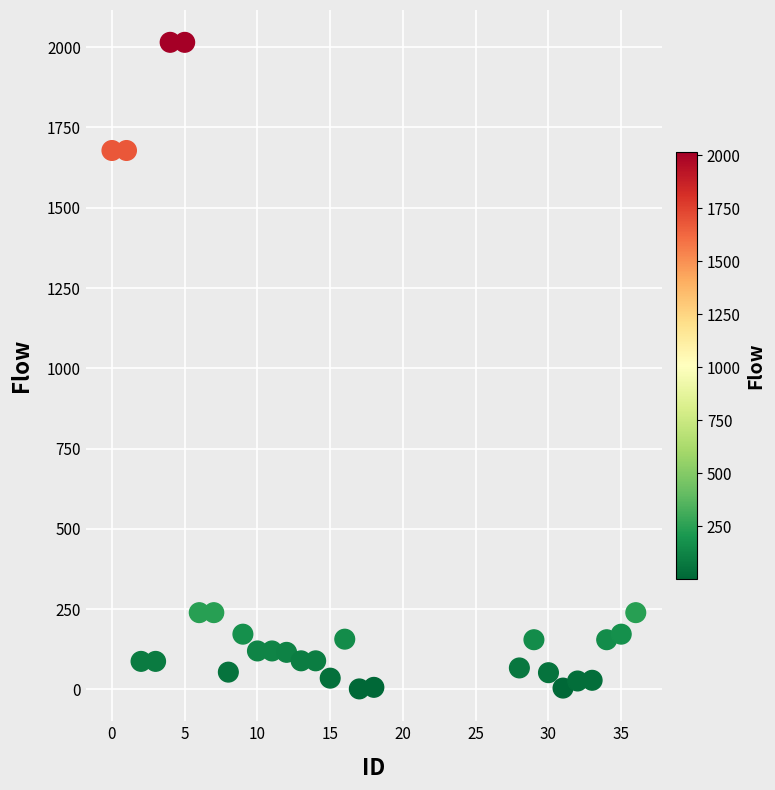

What is the range of X values (max minus min)?

36.0